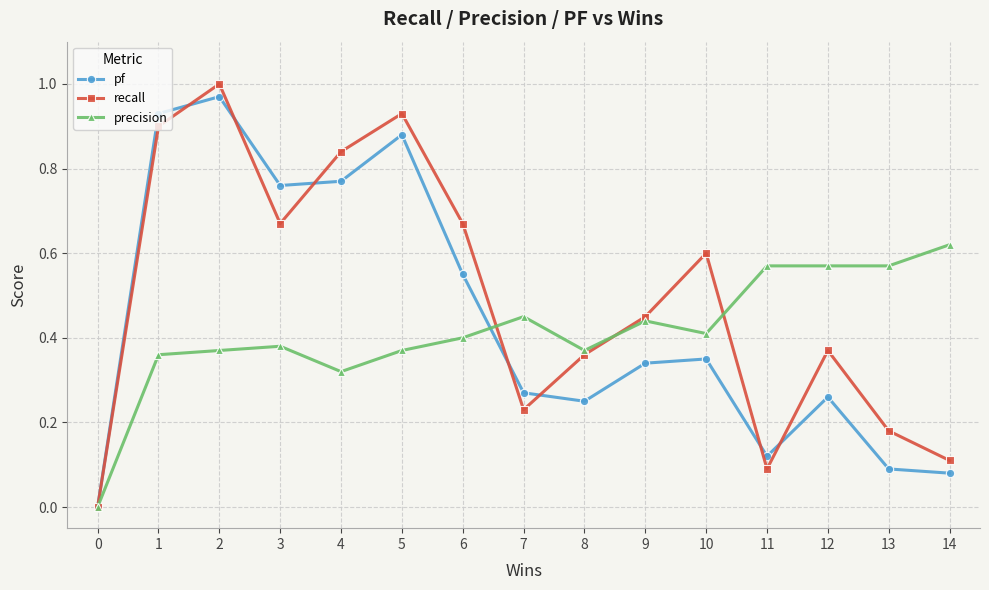

Rank the series at 4 from lowest to highest value.

precision, pf, recall